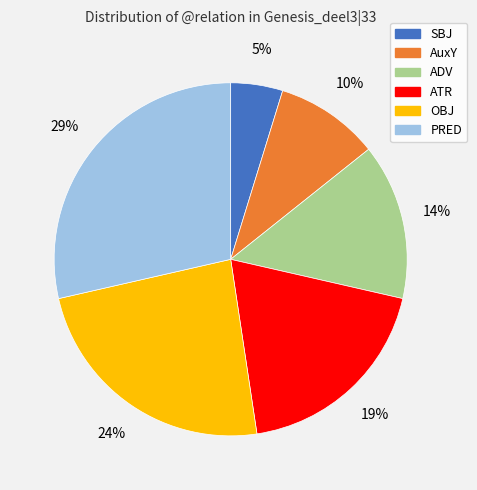

Rank the categories by value from lowest to highest.

SBJ, AuxY, ADV, ATR, OBJ, PRED